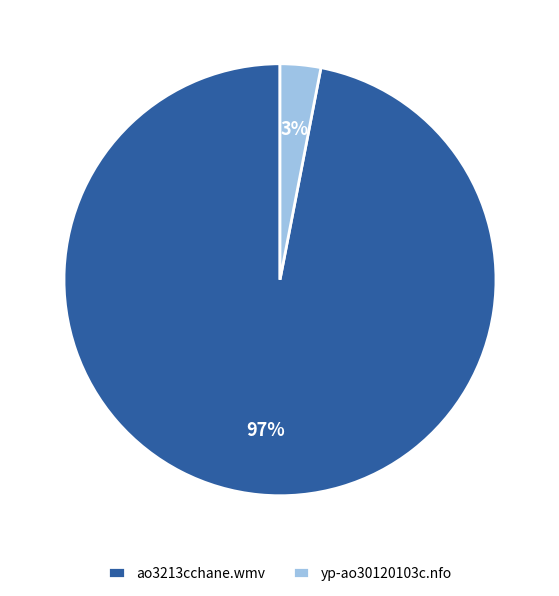

What is the largest slice in the pie chart?

ao3213cchane.wmv